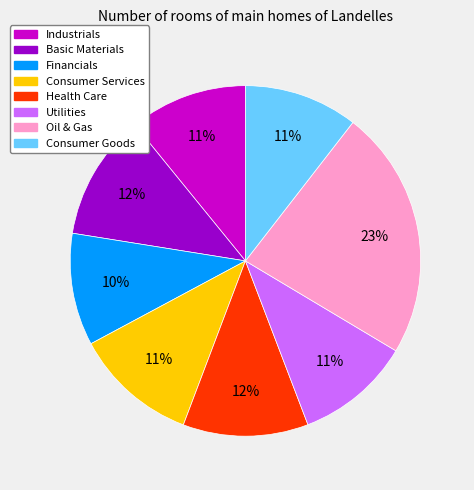

How many slices are in this pie chart?

8